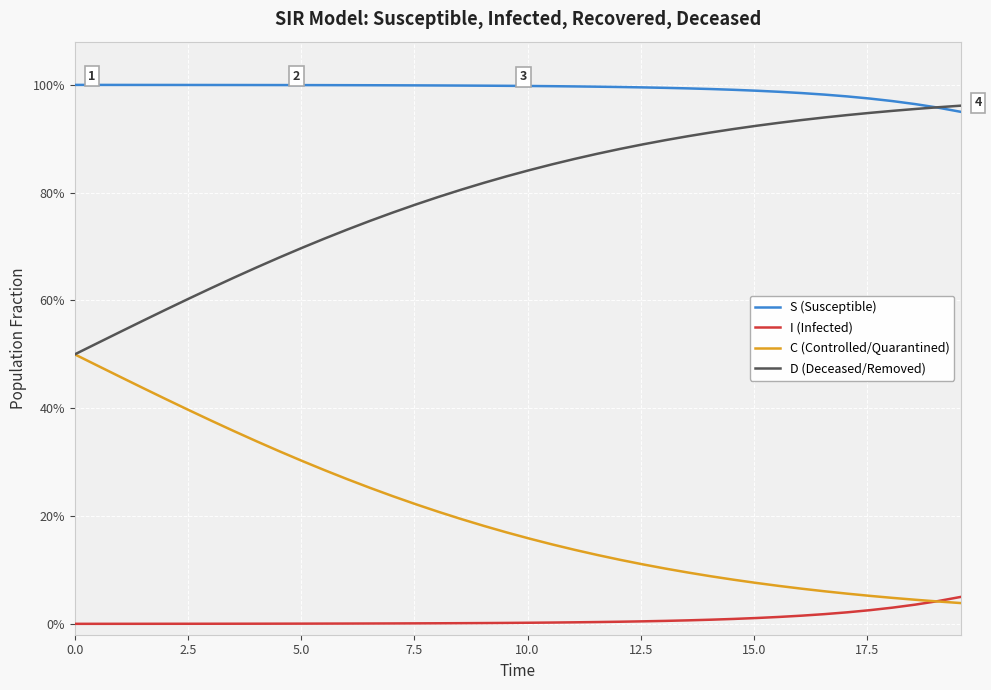

What are all the series names shown in the legend?

S (Susceptible), I (Infected), C (Controlled/Quarantined), D (Deceased/Removed)